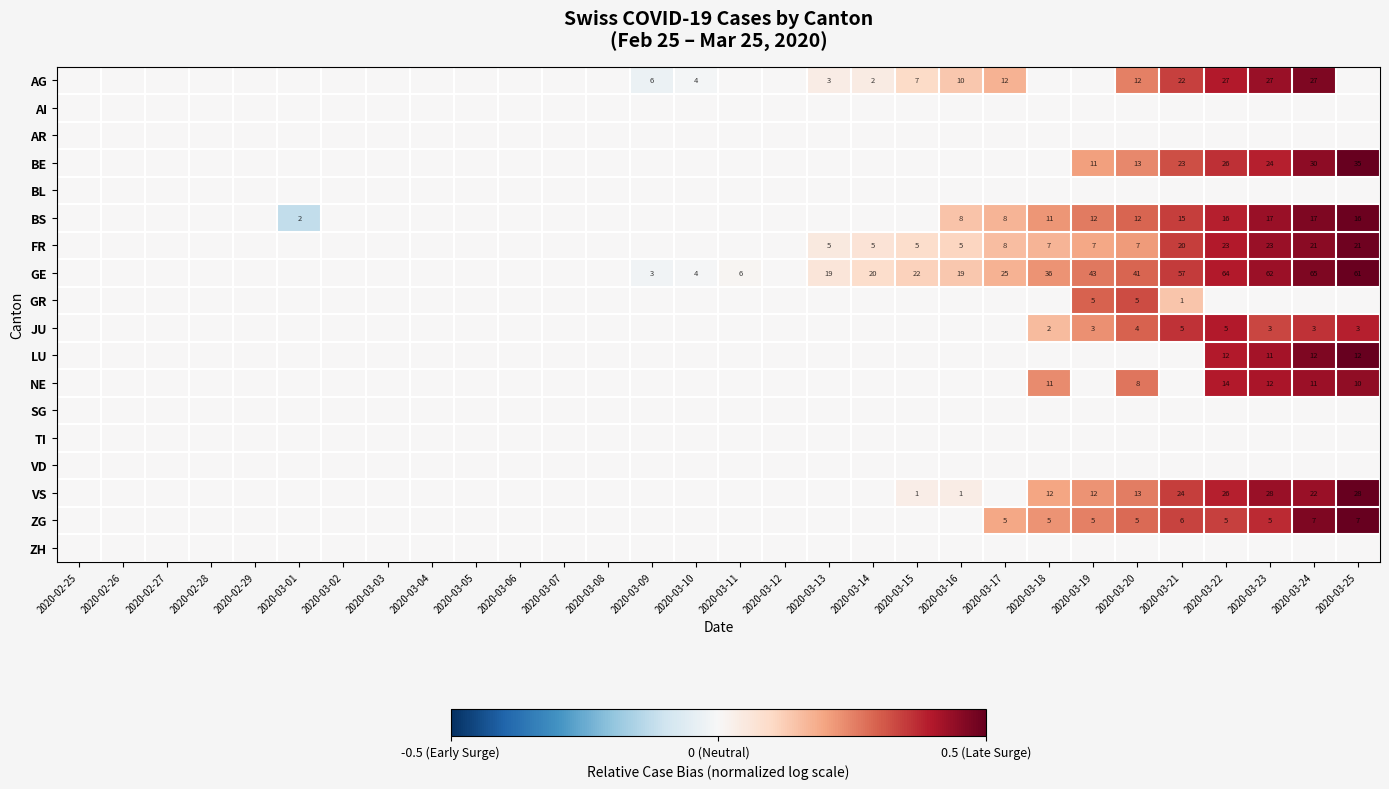

How many series are shown in this chart?

18